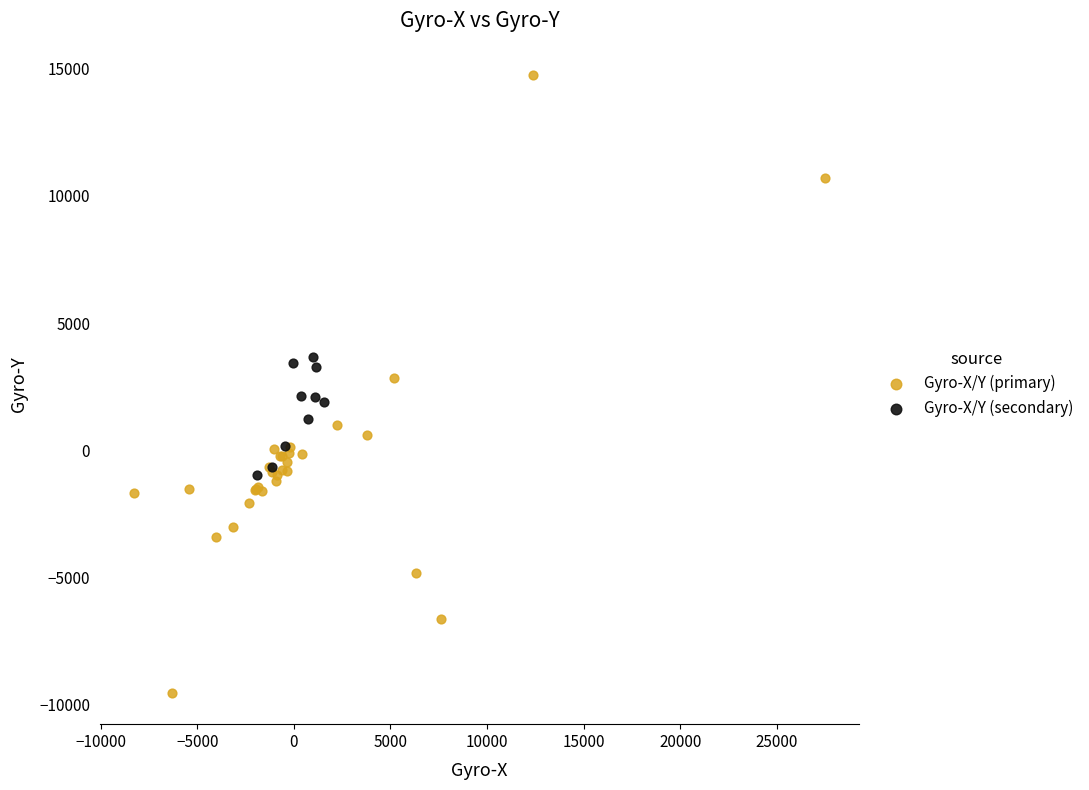

Which series contains the highest Y value?

Gyro-X/Y (primary)